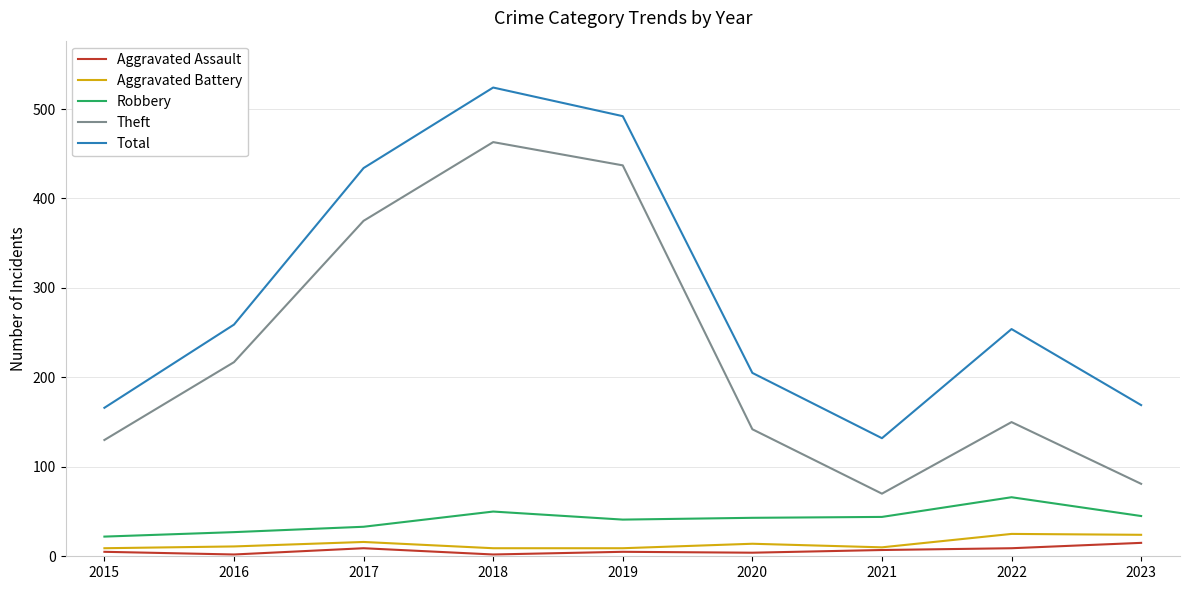

The Theft series shows 321 at 2018. True or false?

False